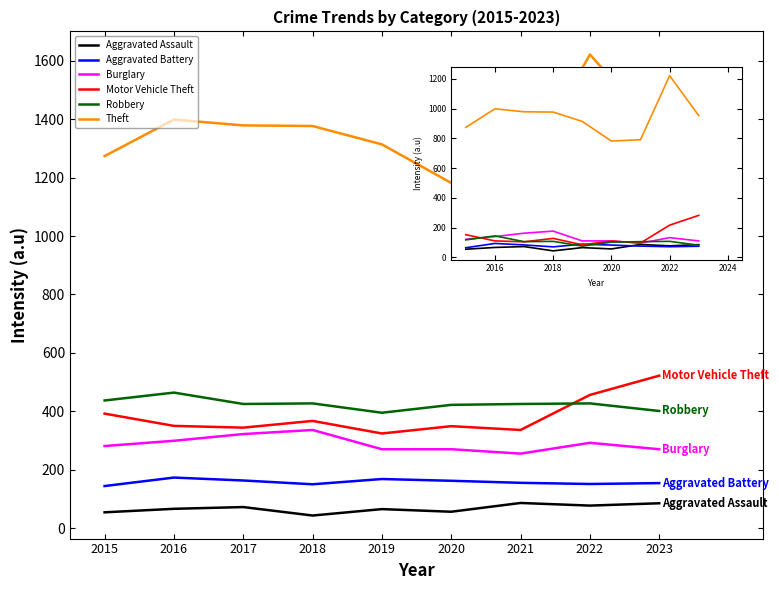

What are all the series names shown in the legend?

Aggravated Assault, Aggravated Battery, Burglary, Motor Vehicle Theft, Robbery, Theft